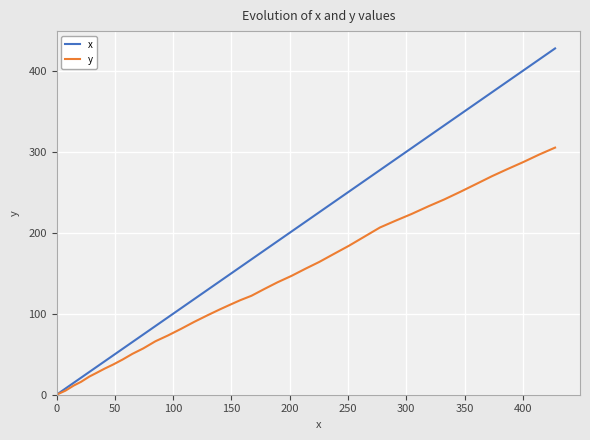

How many lines are shown in the chart?

2